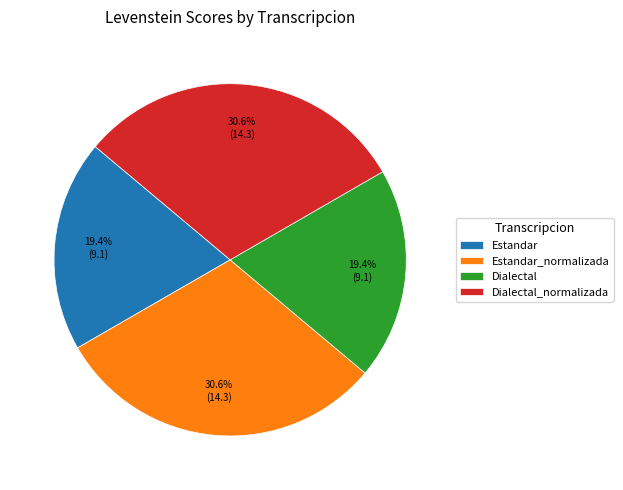

Between Estandar_normalizada and Estandar, which is larger?

Estandar_normalizada